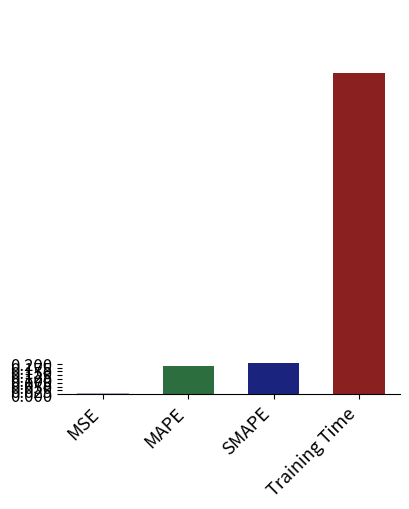

What is the approximate value at Training Time?

2.1